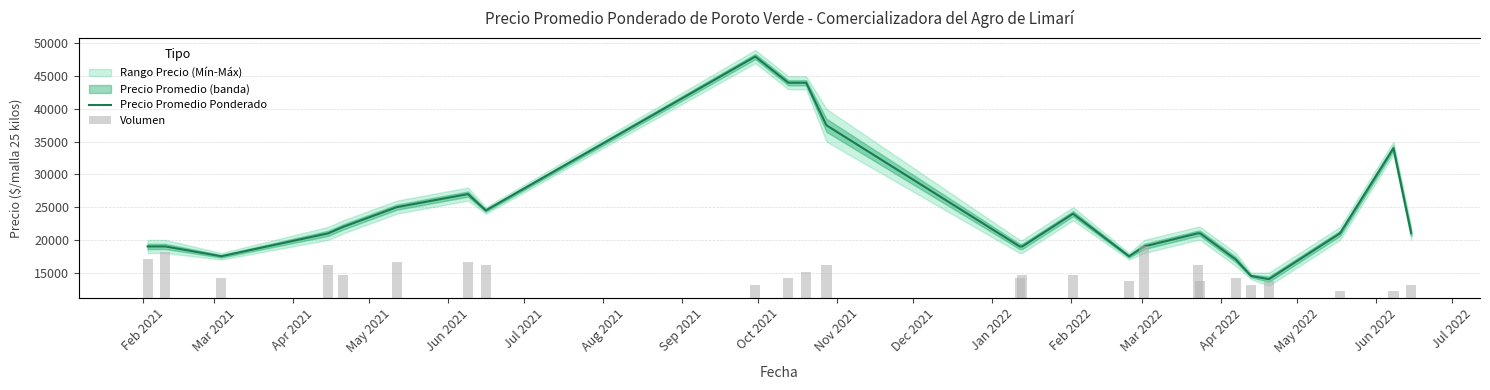

What is the value of the Precio Promedio Ponderado bar at the 1st from the left?

19000